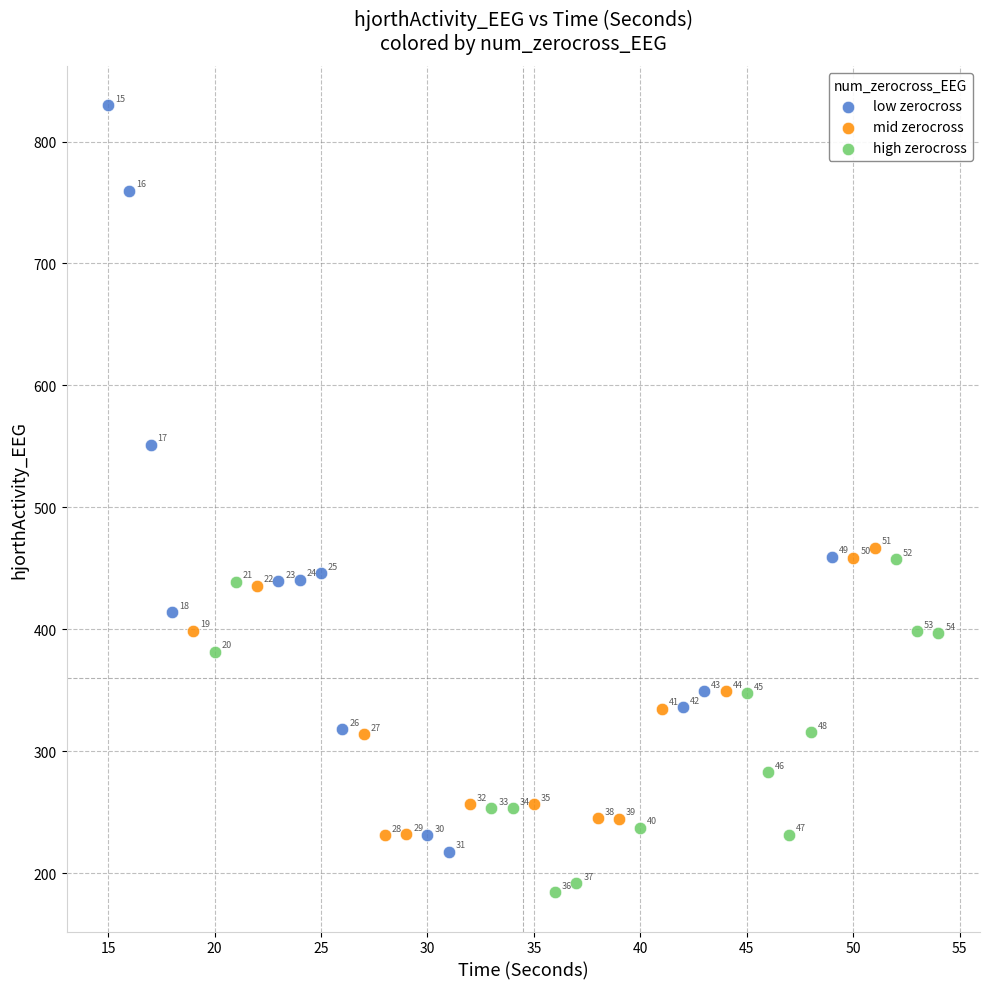

Which series contains the lowest Y value?

high zerocross